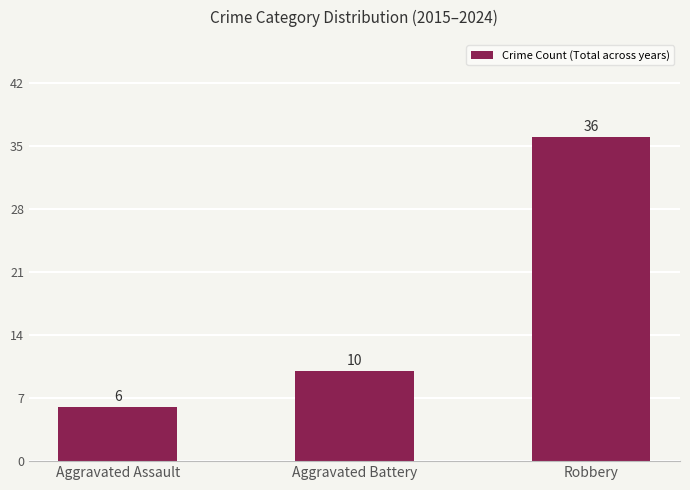

Reading left to right, list all the values displayed in this chart.

6	10	36